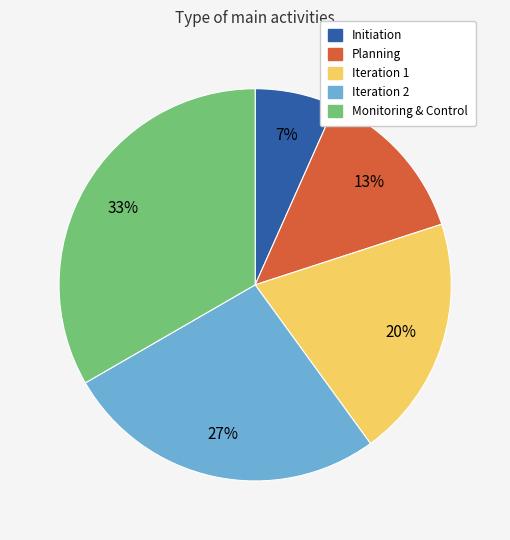

Between Iteration 2 and Monitoring & Control, which is larger?

Monitoring & Control